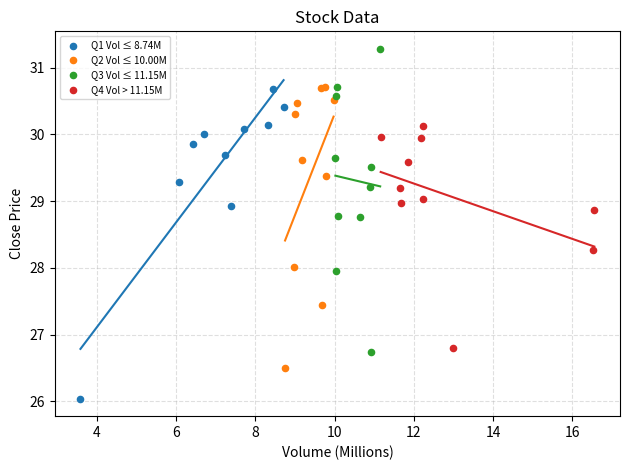

Which series contains the lowest Y value?

Q1 Vol ≤ 8.74M